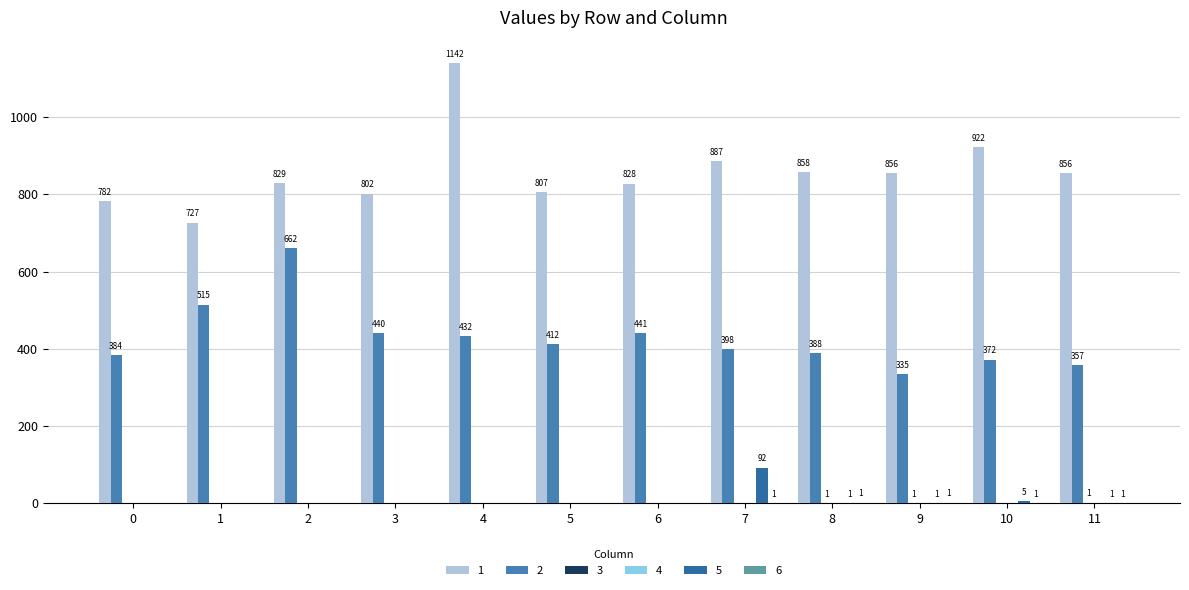

How many groups of bars are there?

12